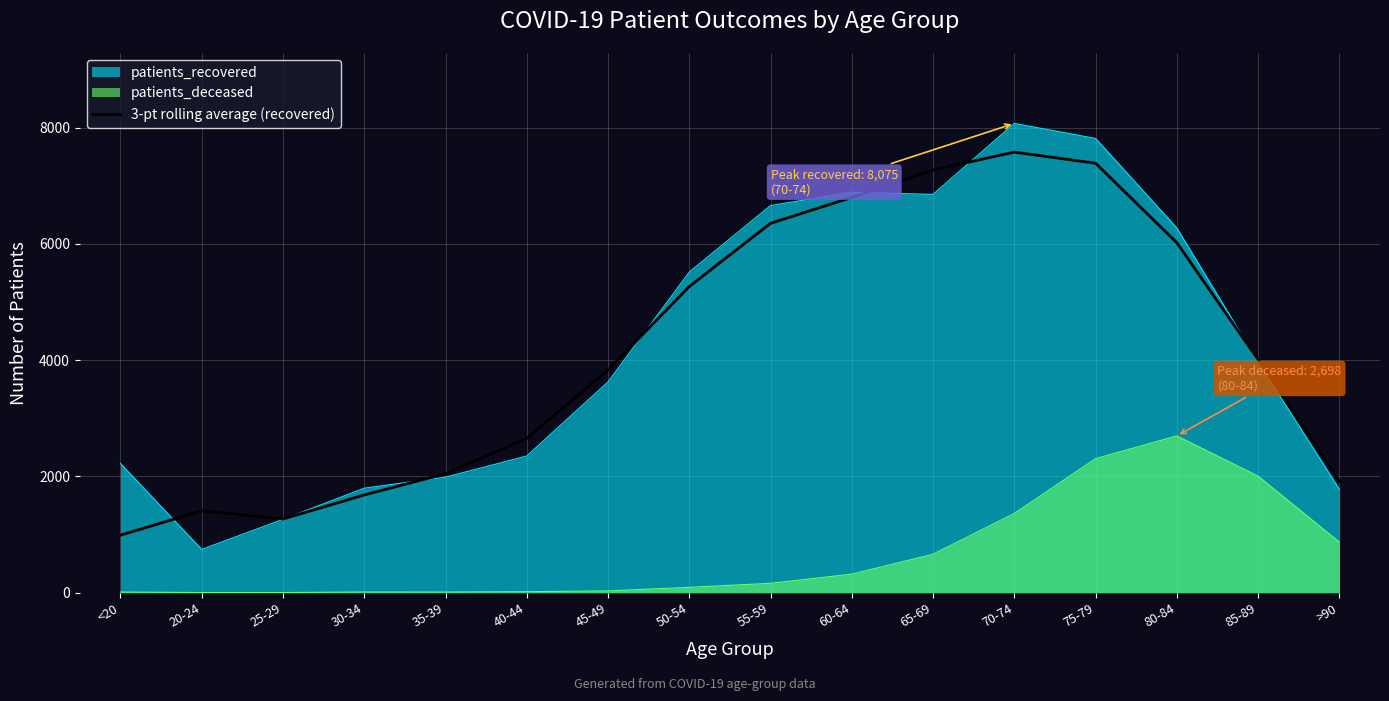

List the series in order of their peak value, highest first.

patients_recovered, 3-pt rolling average (recovered), patients_deceased